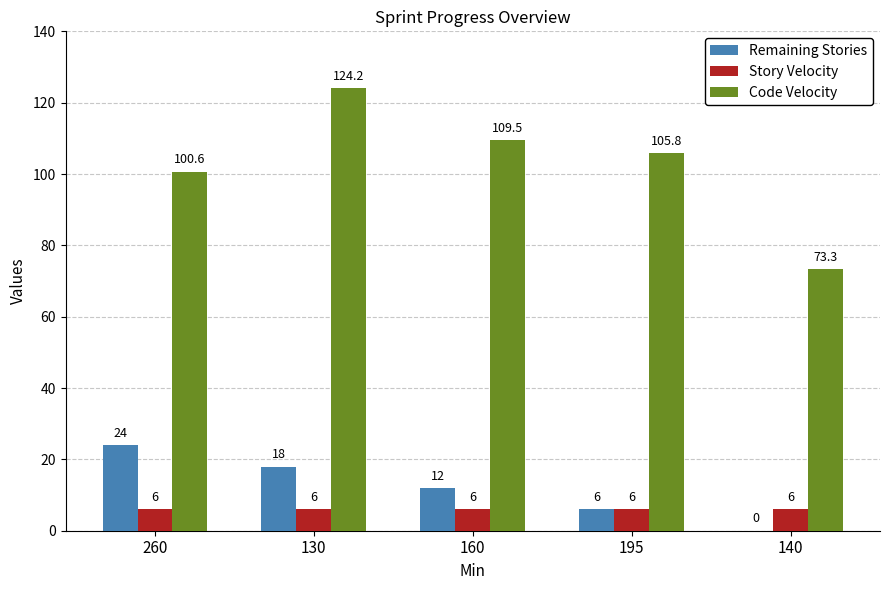

Which series changed the most between 130 and 140?

Code Velocity